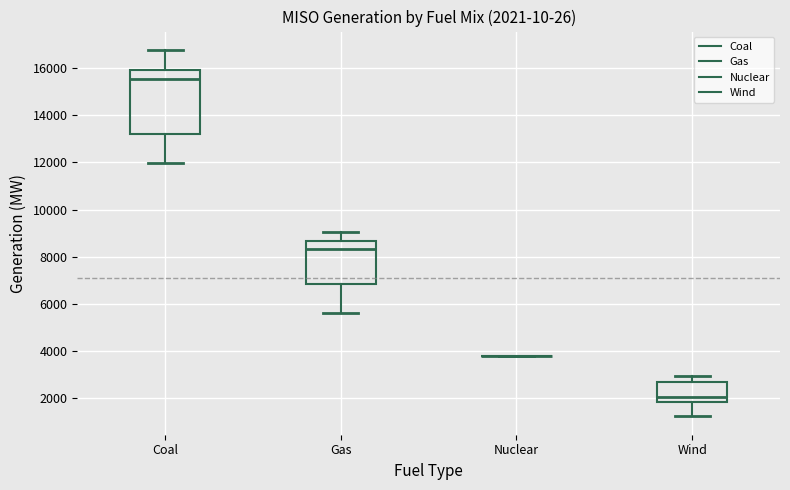

Which box is the tallest, from its lower edge to its upper edge?

Coal